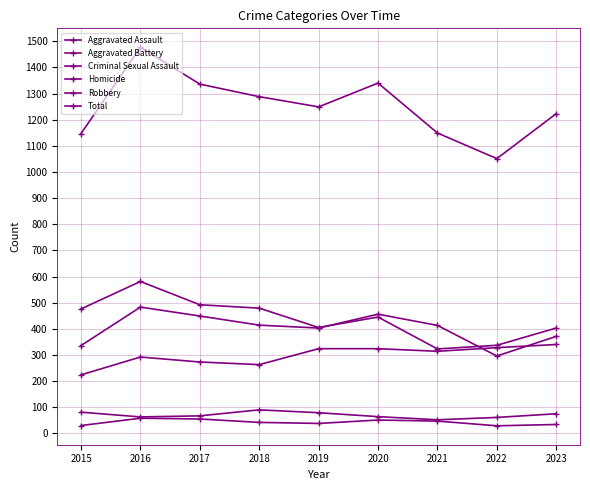

How many lines are shown in the chart?

6